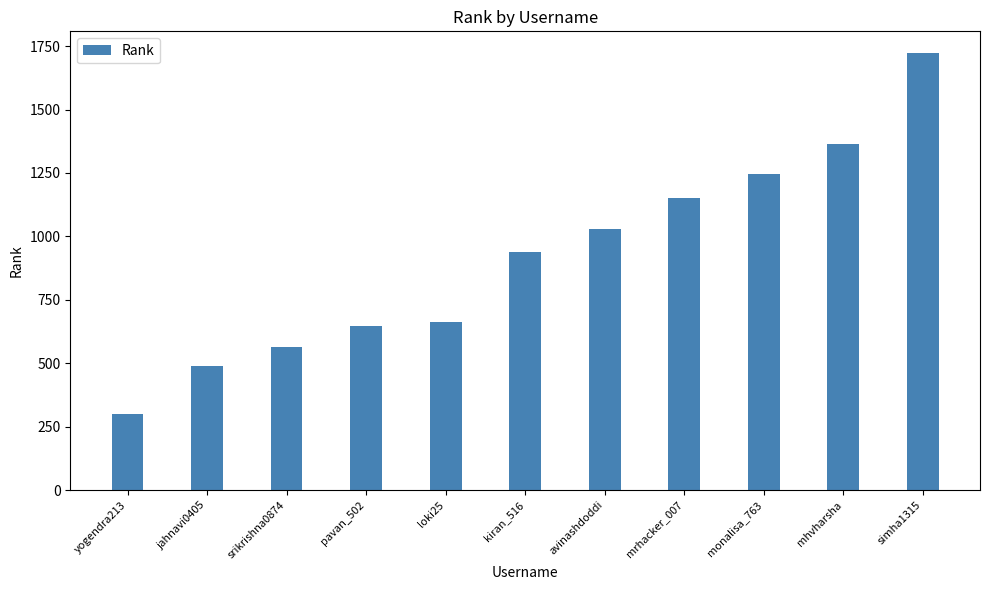

Which category has the highest value across all series?

simha1315